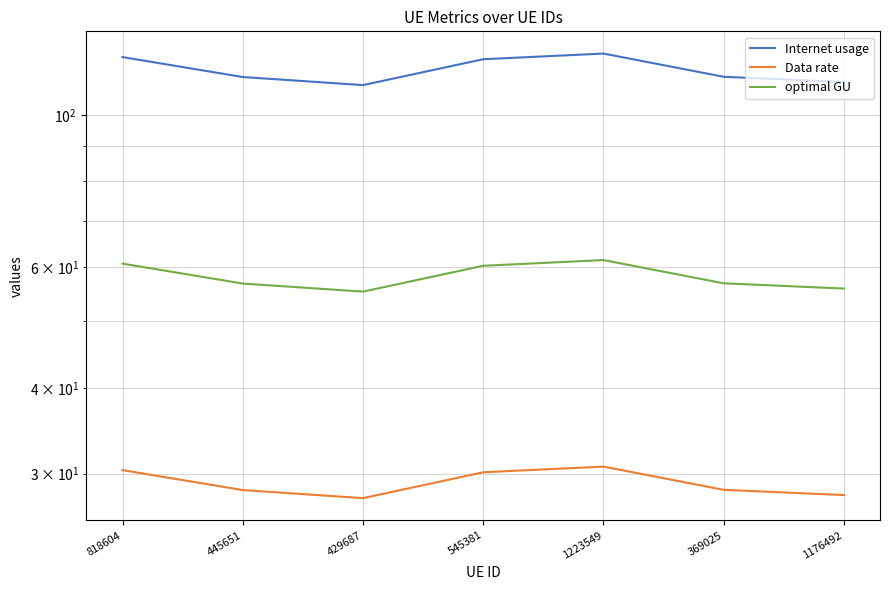

At which category does the chart reach its peak across all series?

1223549